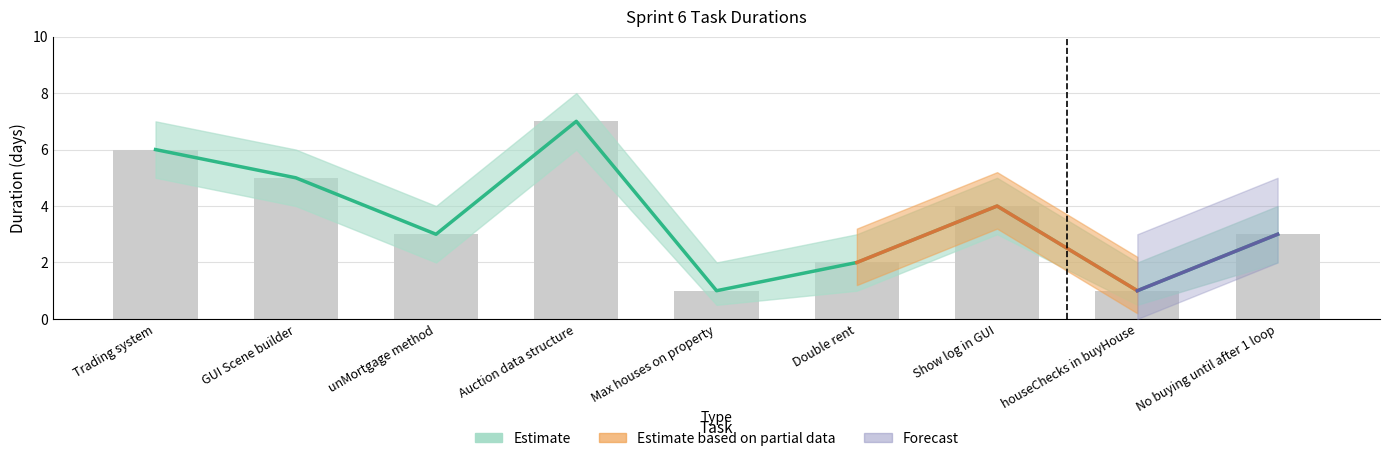

The value of Duration at houseChecks in buyHouse is 2. True or false?

False